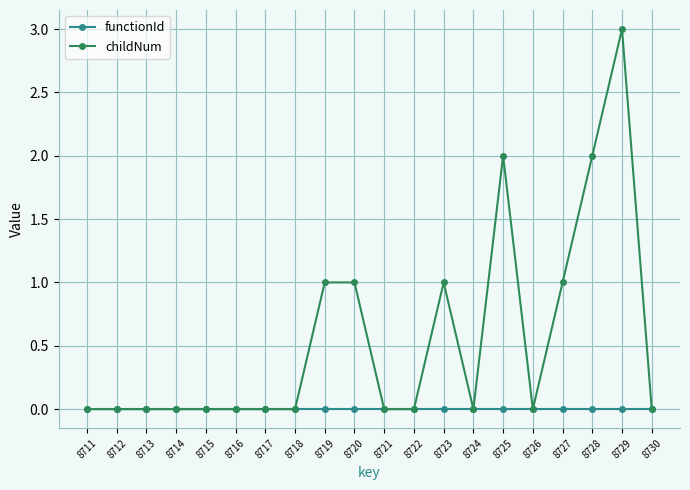

How many childNum values are between 0 and 1?

17